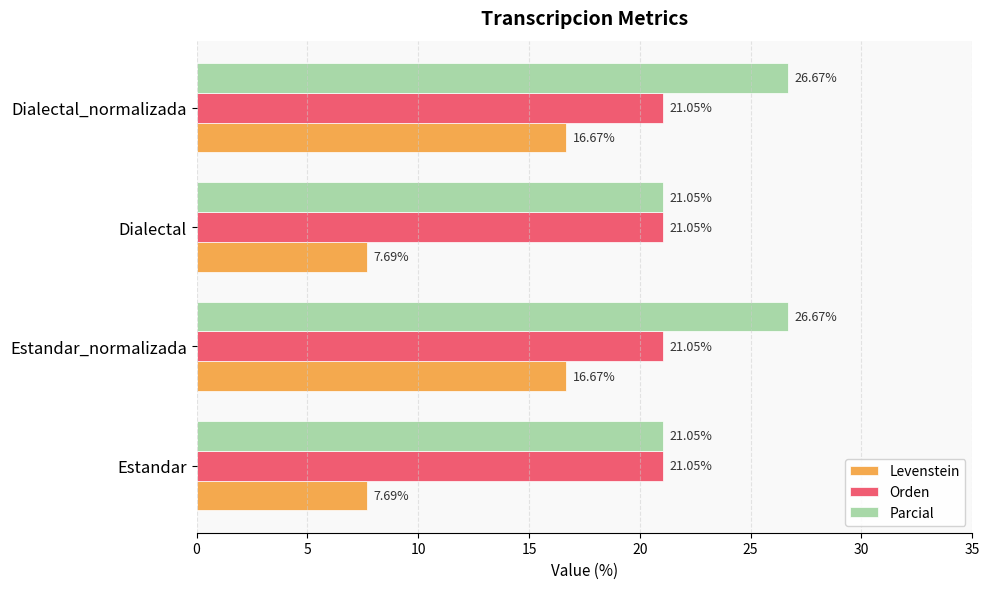

Which series has the widest spread of values?

Levenstein